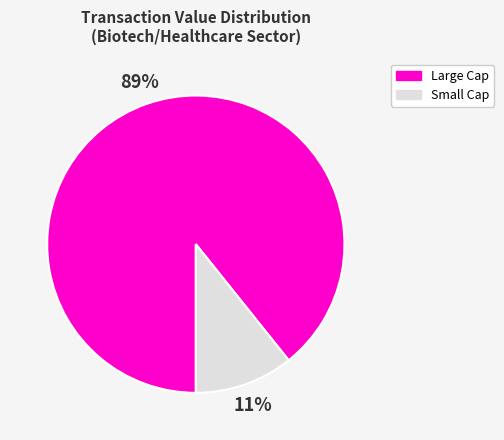

Does any single category account for the majority?

Yes